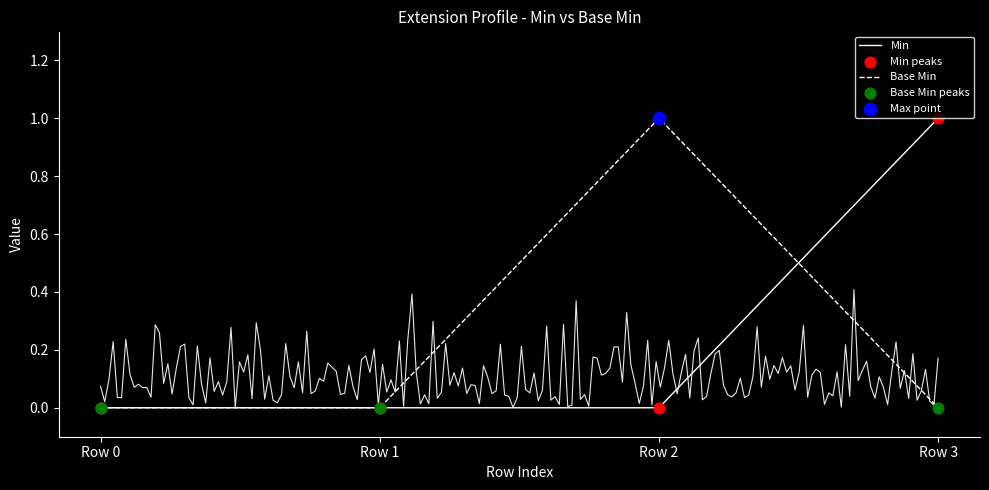

At how many categories does at least one series exceed 0?

2